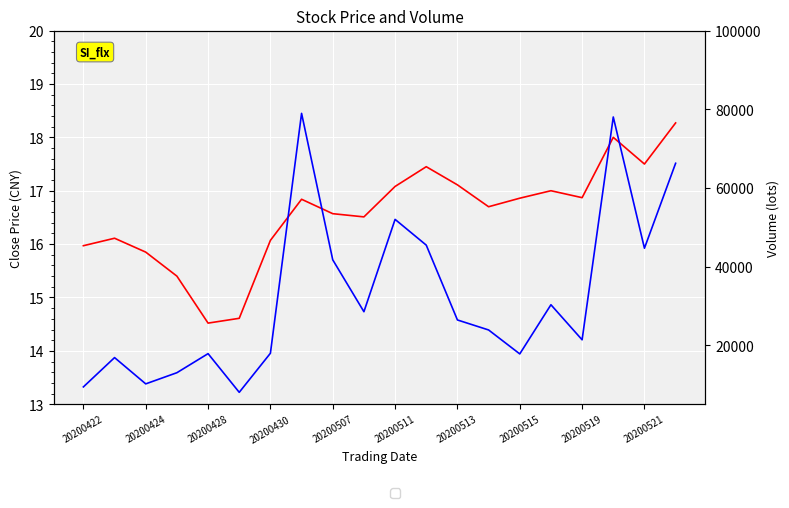

Is it true that close equals 25.6 at 20200521?

False